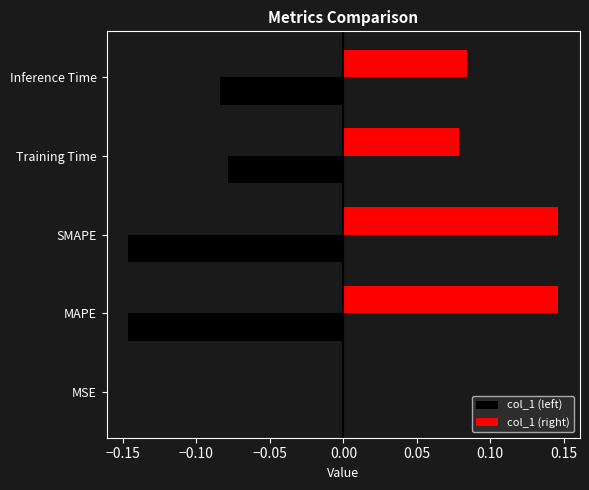

Is it true that col_1 (right) equals 0.0 at Training Time?

False